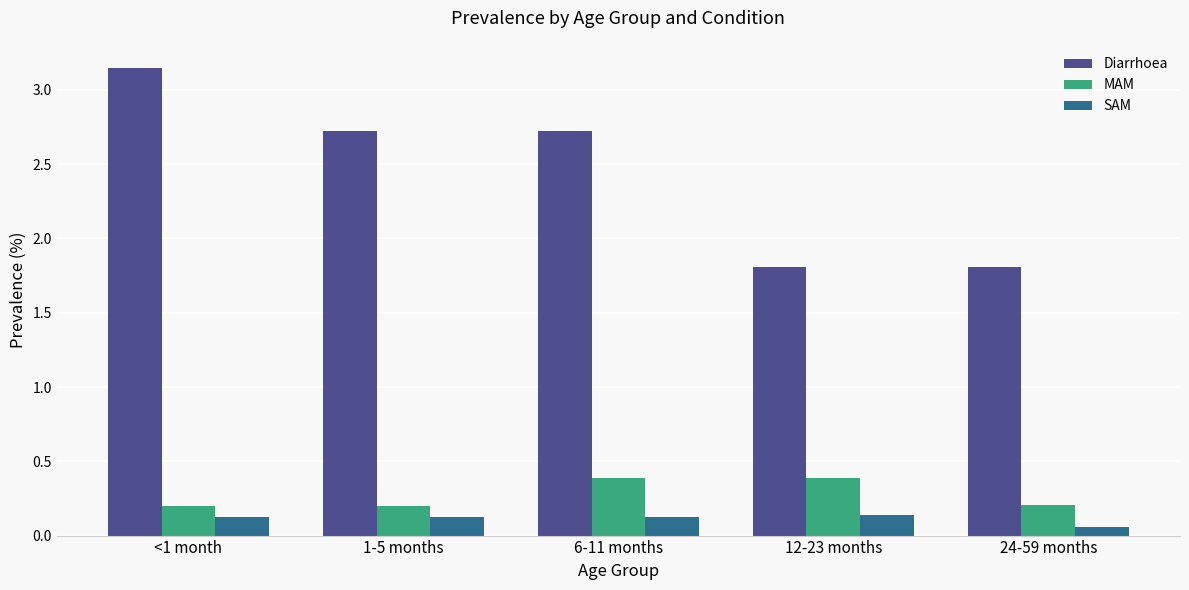

Which series changed the most between 6-11 months and 12-23 months?

Diarrhoea